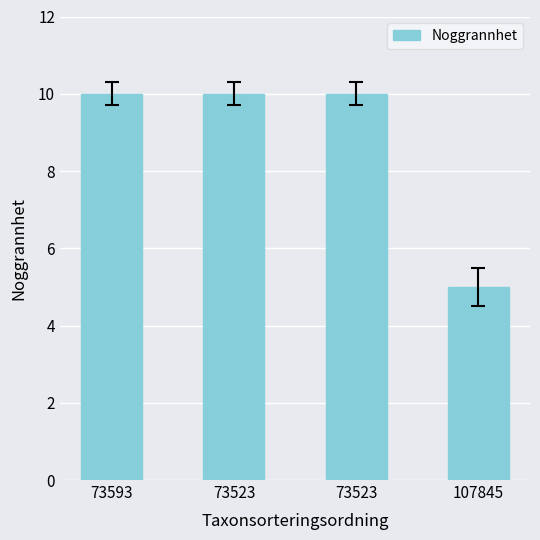

Does the chart contain any negative values?

No